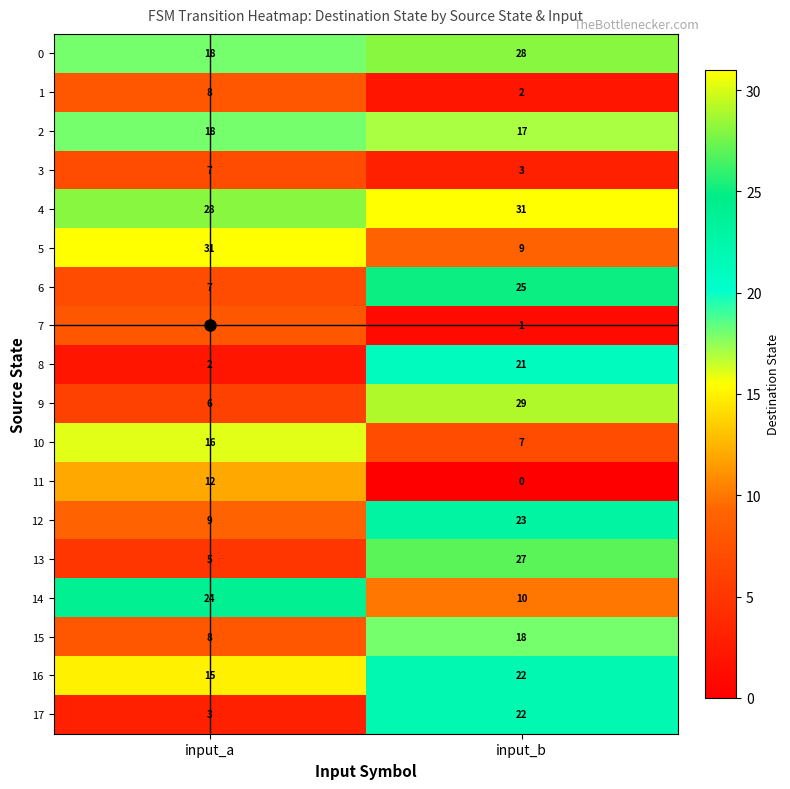

The value of 2 at input_b is 17. True or false?

True